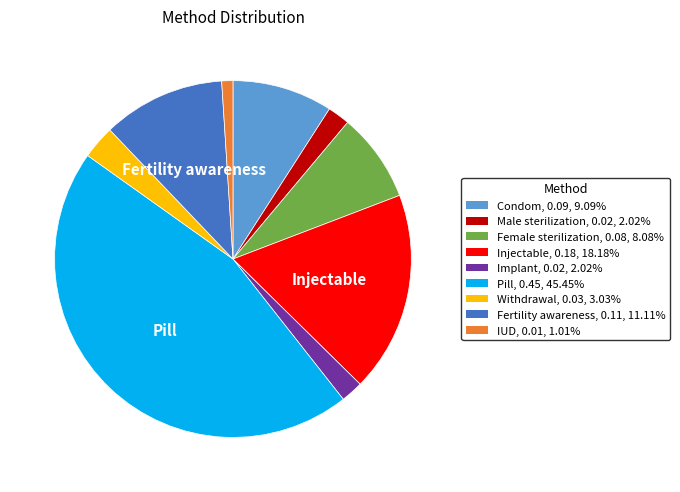

What is the smallest slice in the pie chart?

IUD